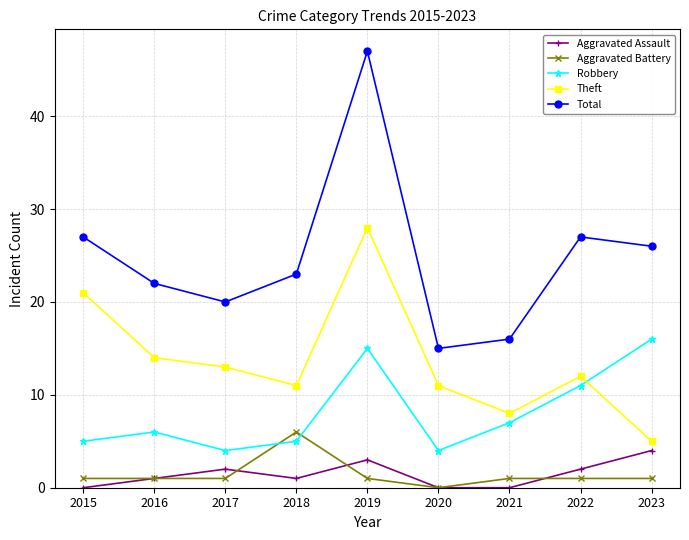

How many values in the Total series are below 23?

4